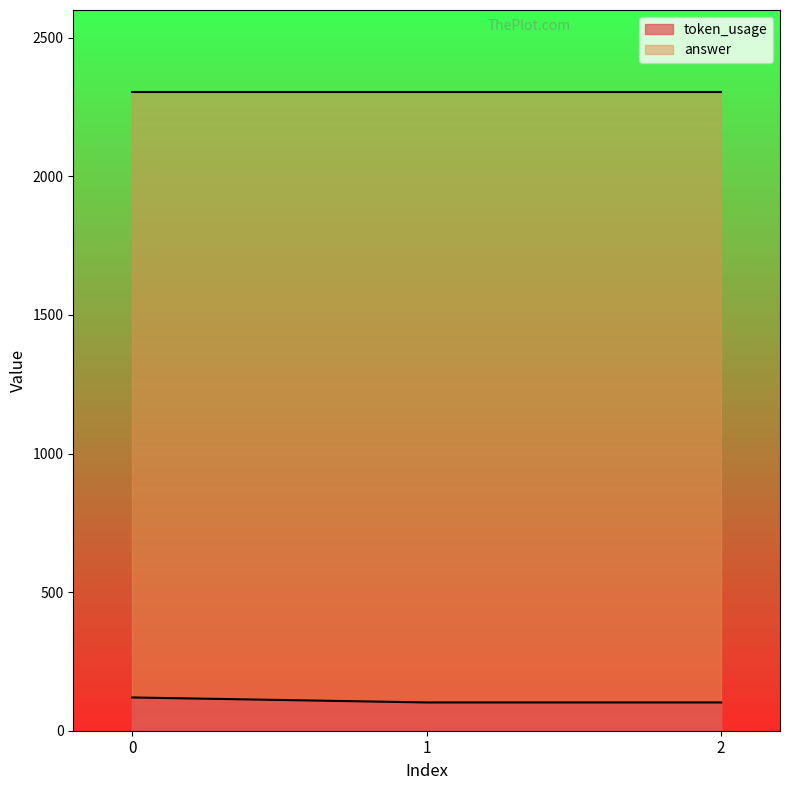

List the labels in order of value, smallest first.

1, 2, 0